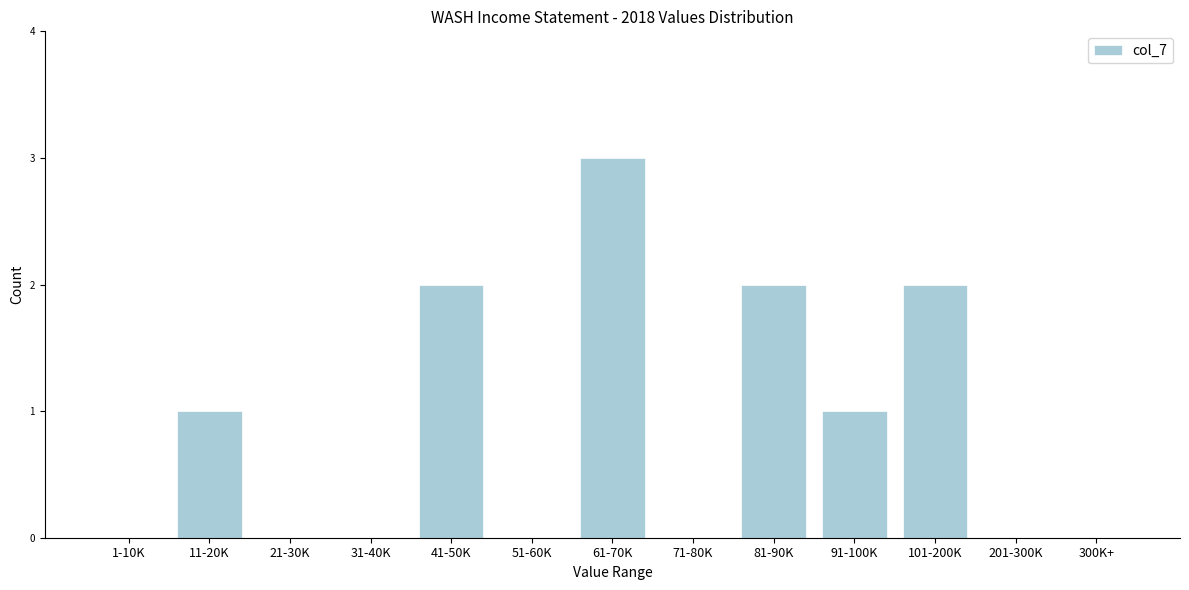

Reading left to right, transcribe all the data shown in this chart.

1-10K=0	11-20K=1	21-30K=0	31-40K=0	41-50K=2	51-60K=0	61-70K=3	71-80K=0	81-90K=2	91-100K=1	101-200K=2	201-300K=0	300K+=0